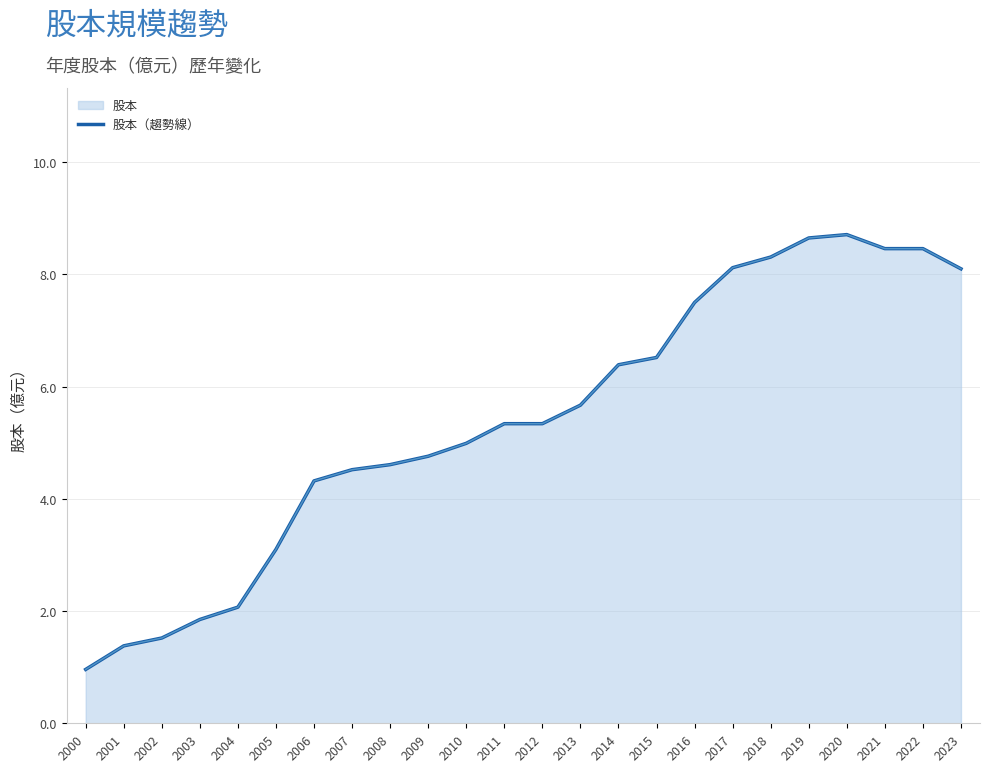

The chart shows a value of 6.4 at 2014. True or false?

True